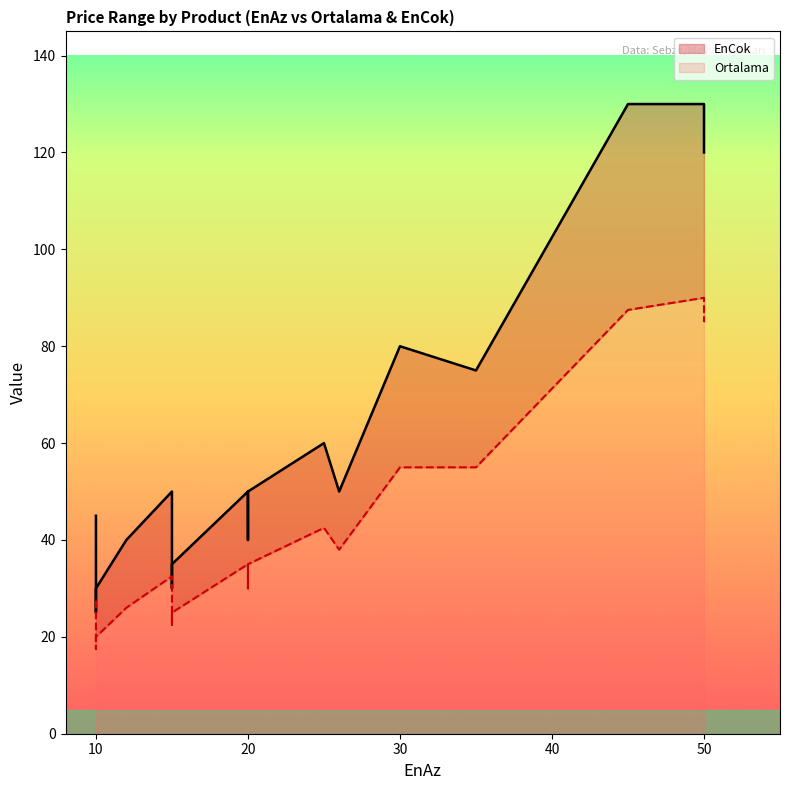

True or false: Ortalama has a value of 10.3 at 20.

False